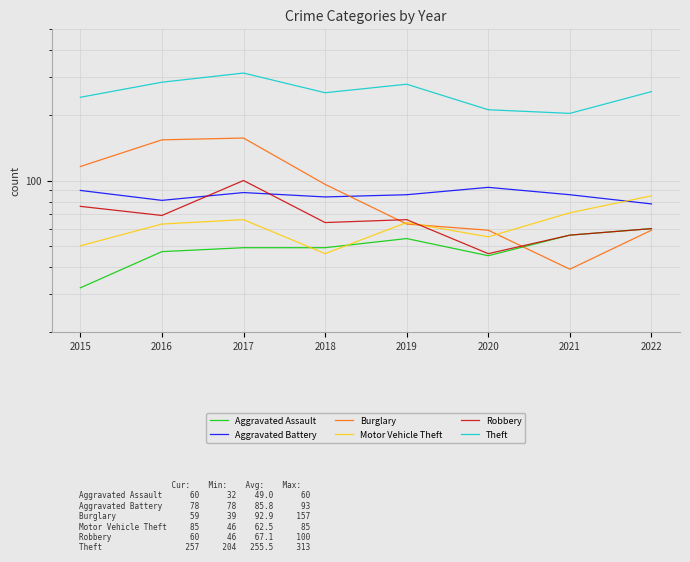

Count the number of categories in the chart.

8